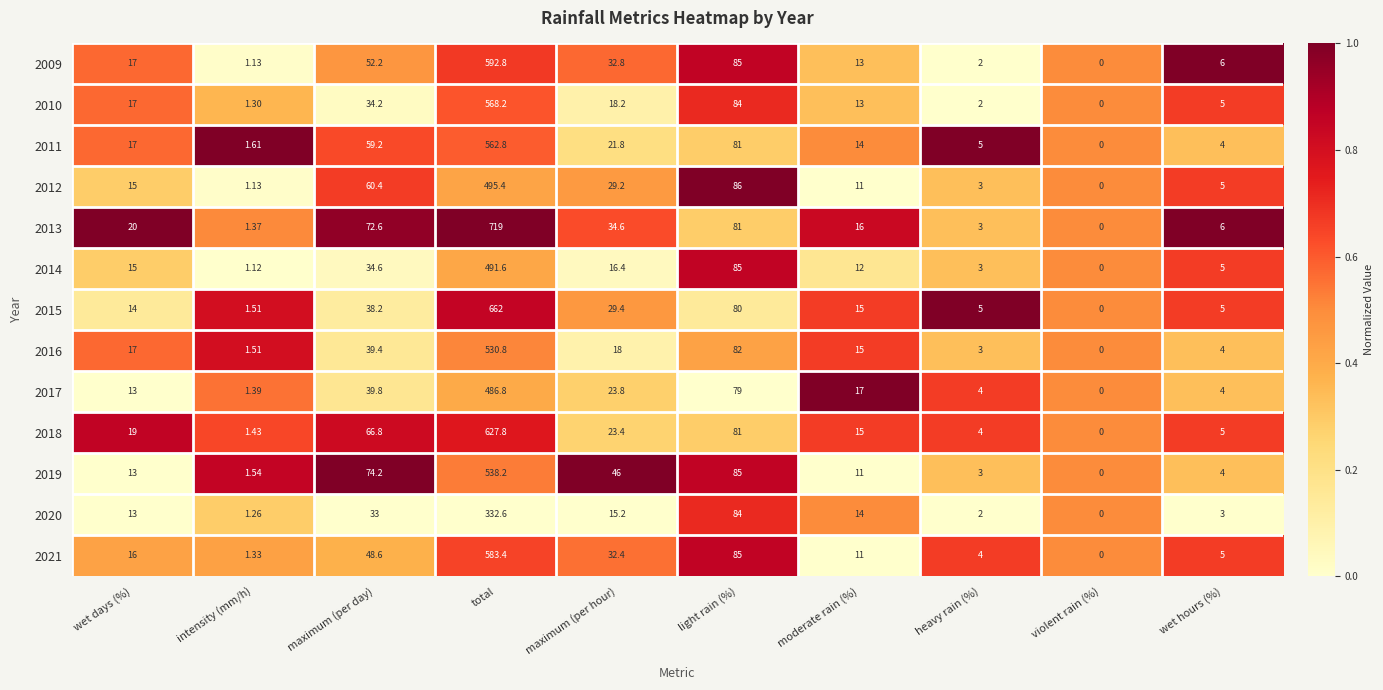

Which label corresponds to the largest value in the chart?

total